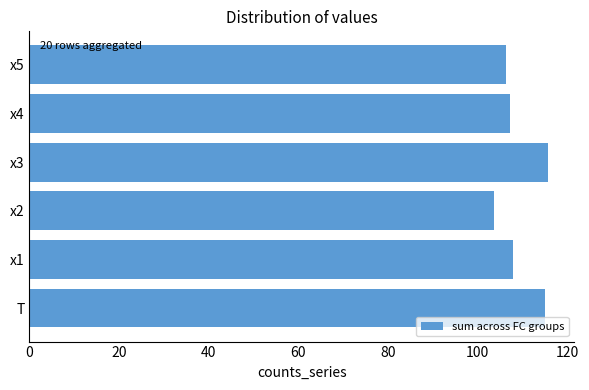

What is the change in value from T to x5?

-8.7